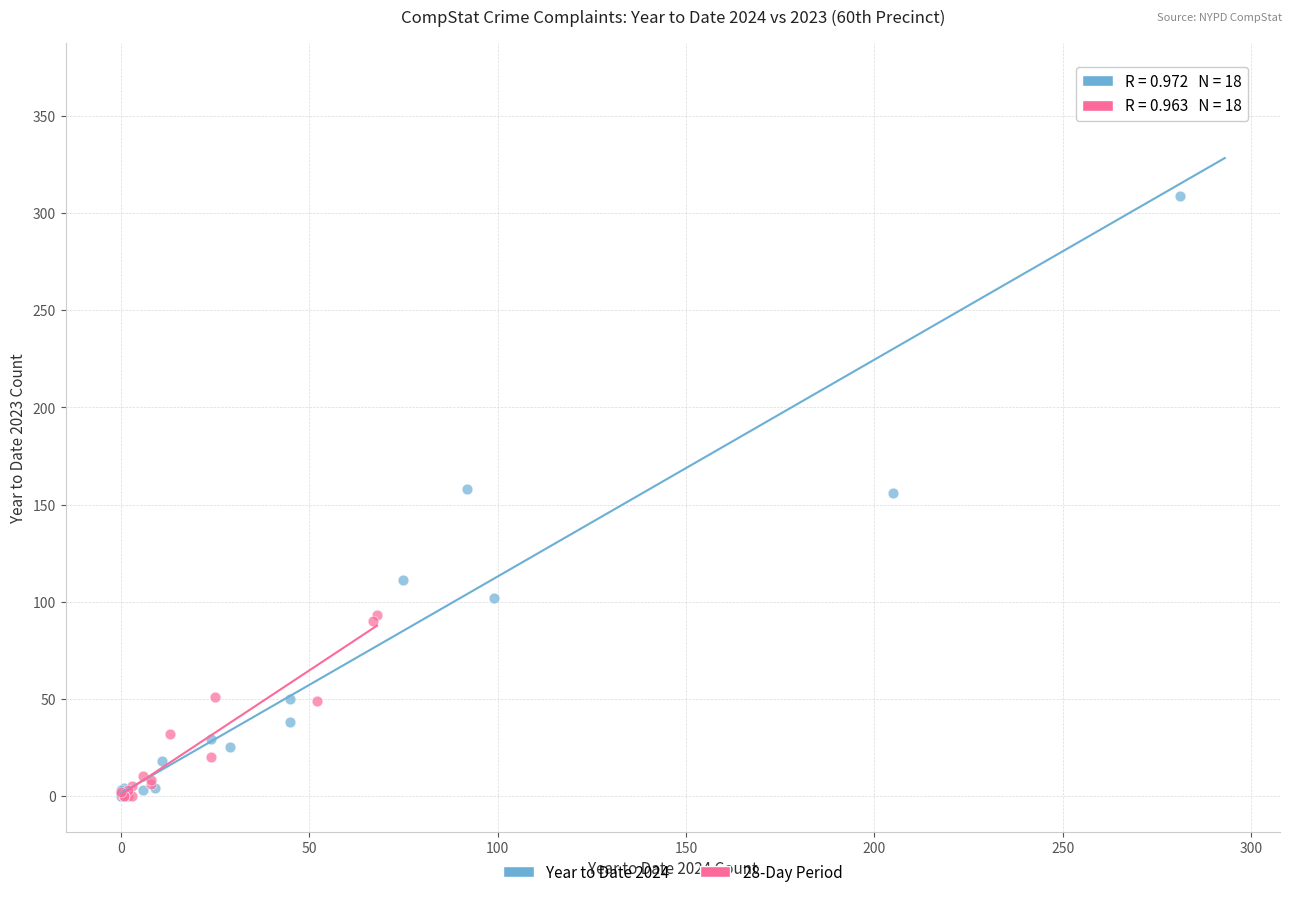

Which series contains the highest Y value?

Year to Date 2024